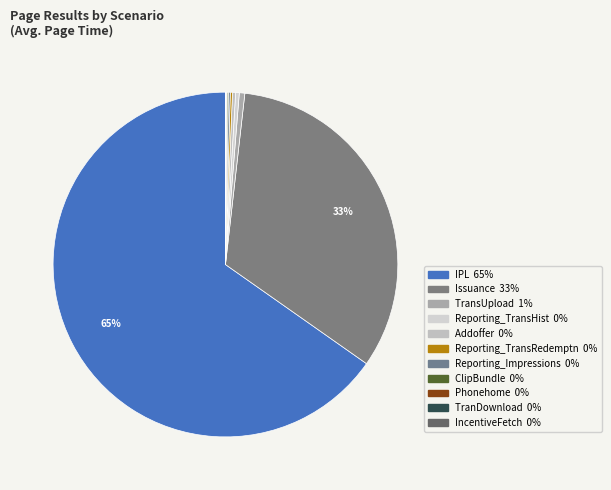

Does IPL account for over 50% of the chart?

Yes